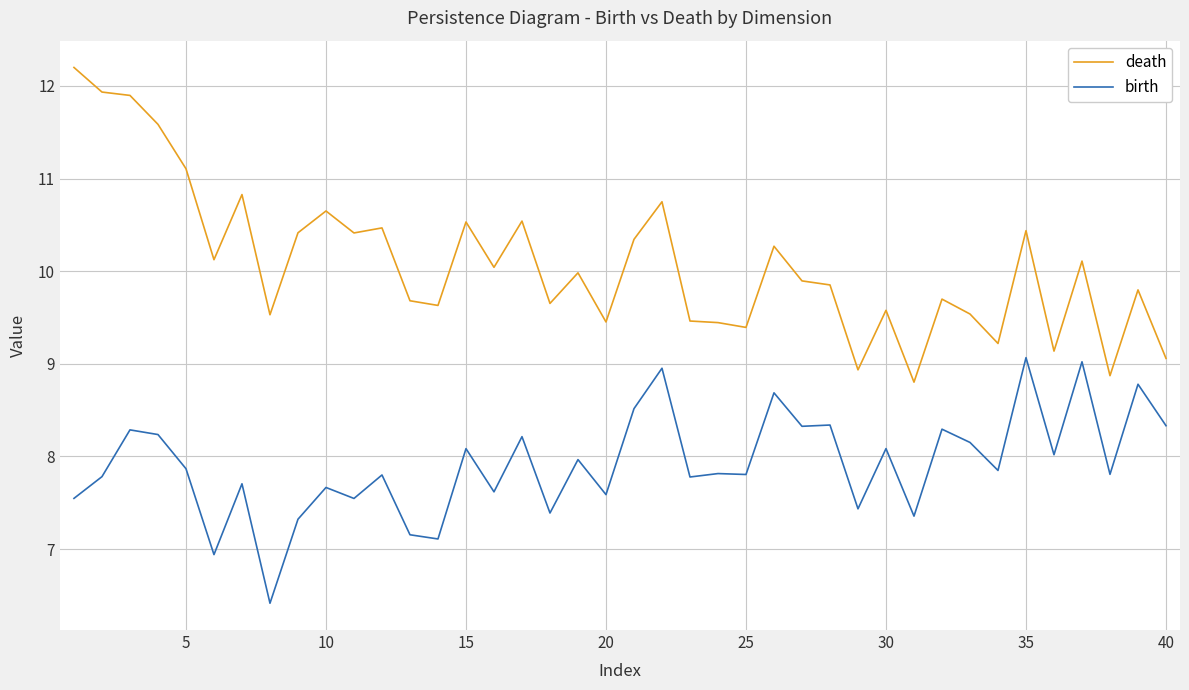

What is the greatest value displayed?

12.2